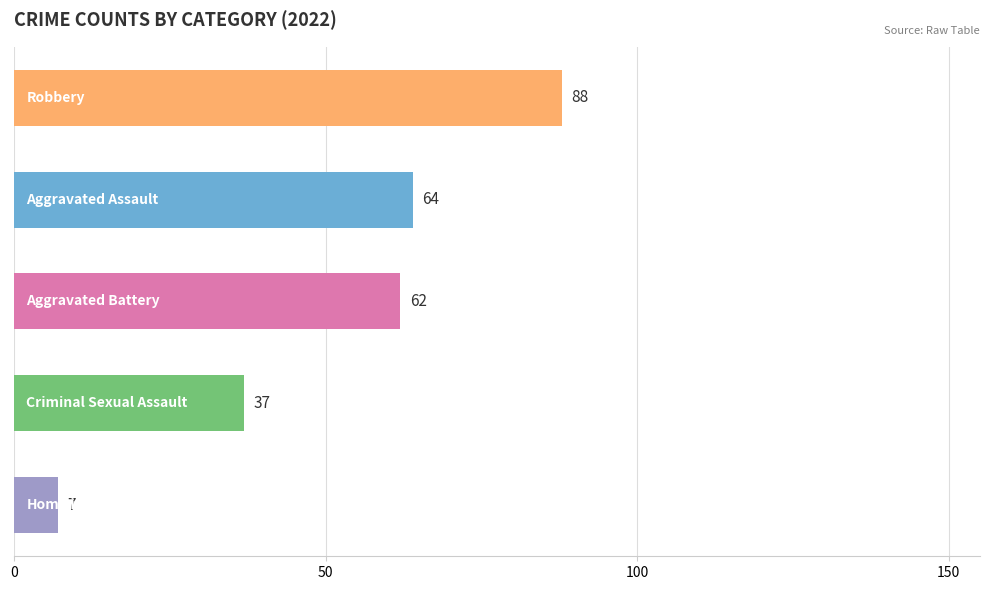

What is the maximum value shown in the chart?

88